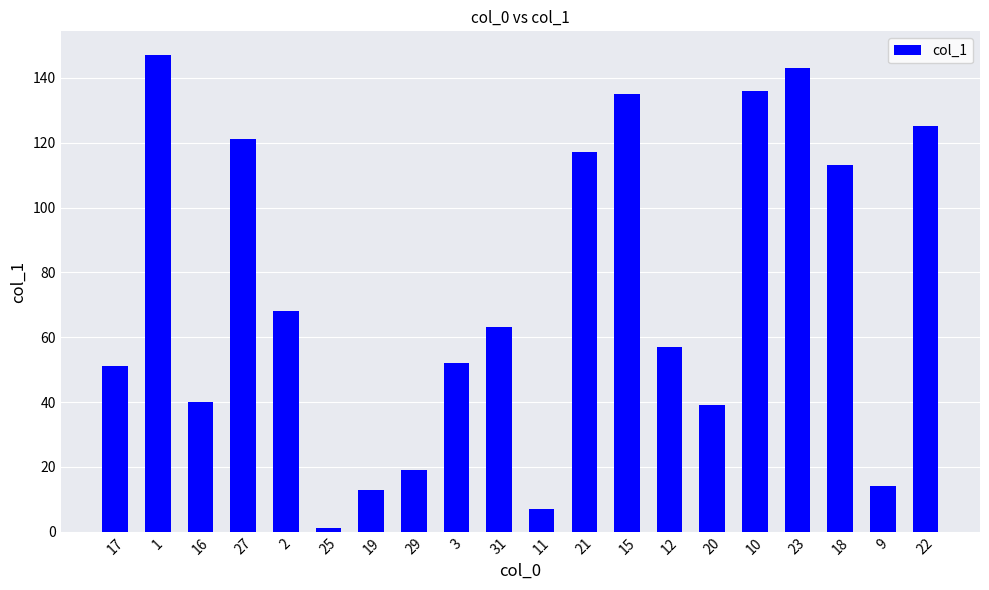

What is the ratio of the value at 16 to the value at 20?

1.0